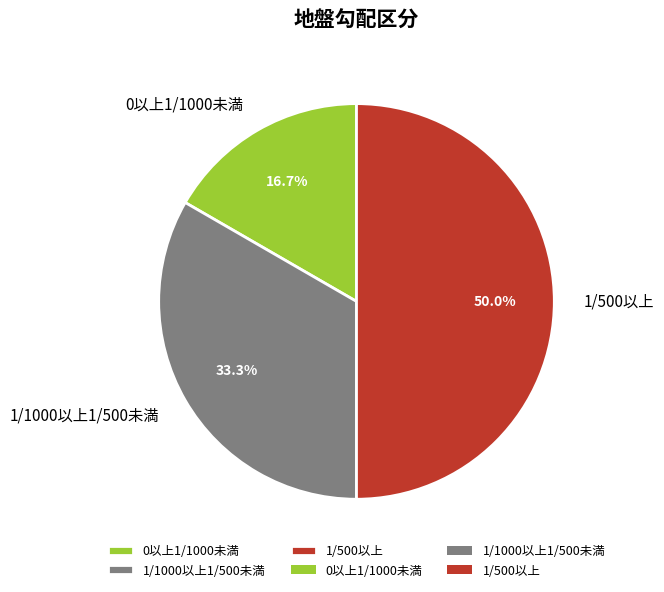

What percentage is NOT represented by 1/1000以上1/500未満?

66.7%